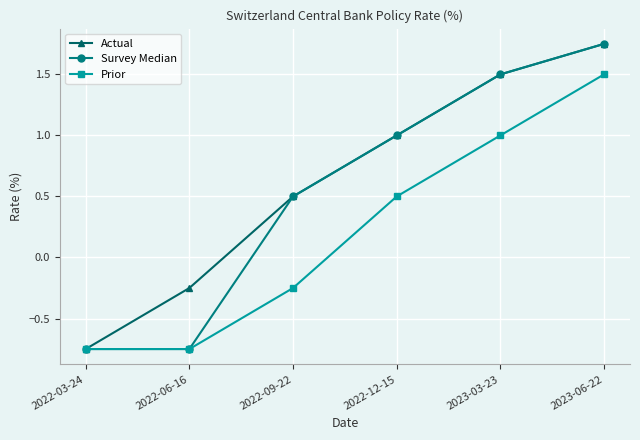

Which category has the highest value across all series?

2023-06-22